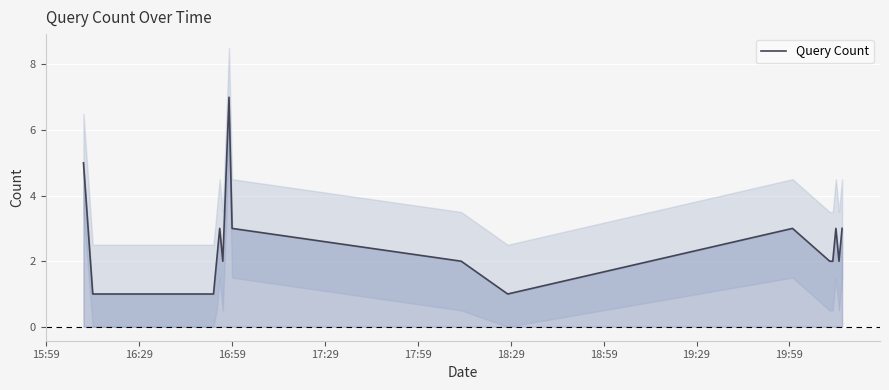

Count the values in the range 2 to 3.

11